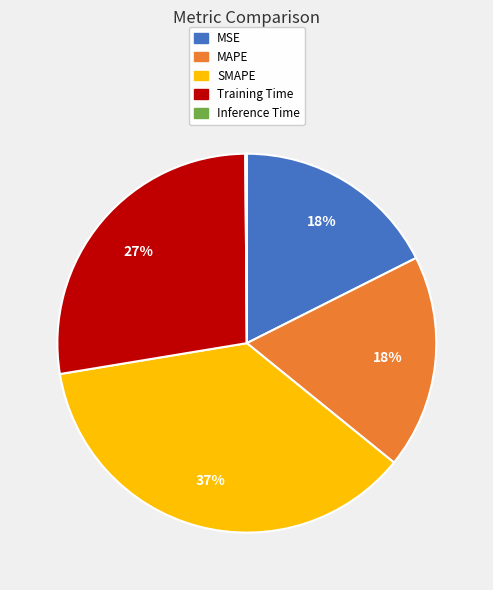

Which has a higher value, Training Time or MSE?

Training Time